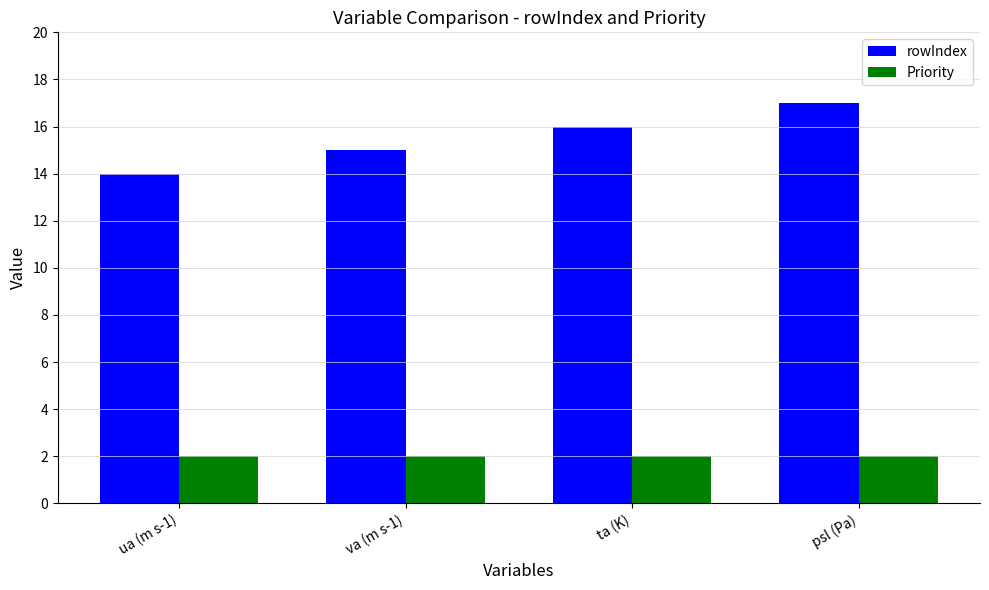

What is the difference between the highest and lowest values at ta (K)?

14